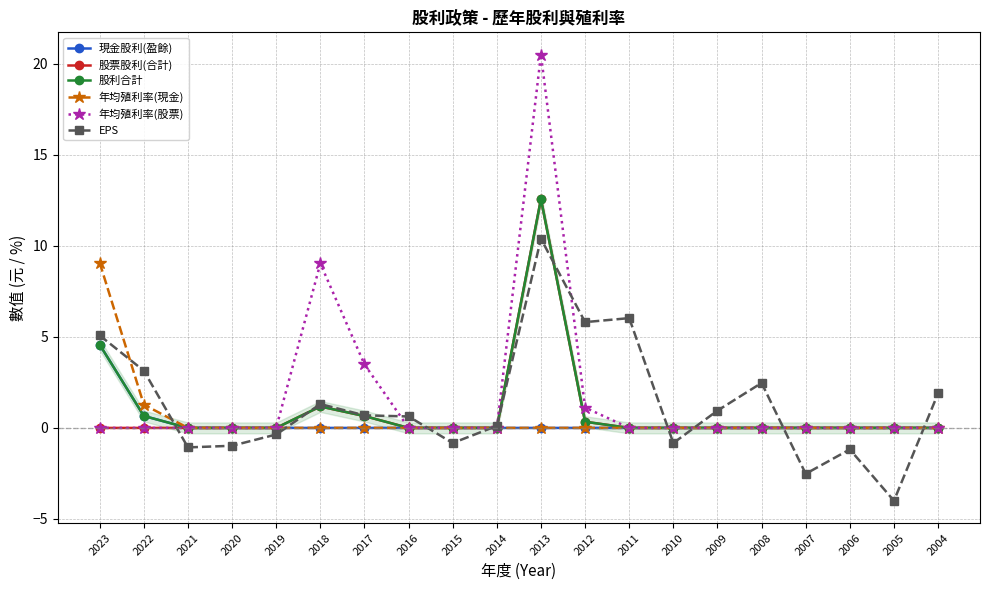

At which category is the sum across all series the highest?

2013